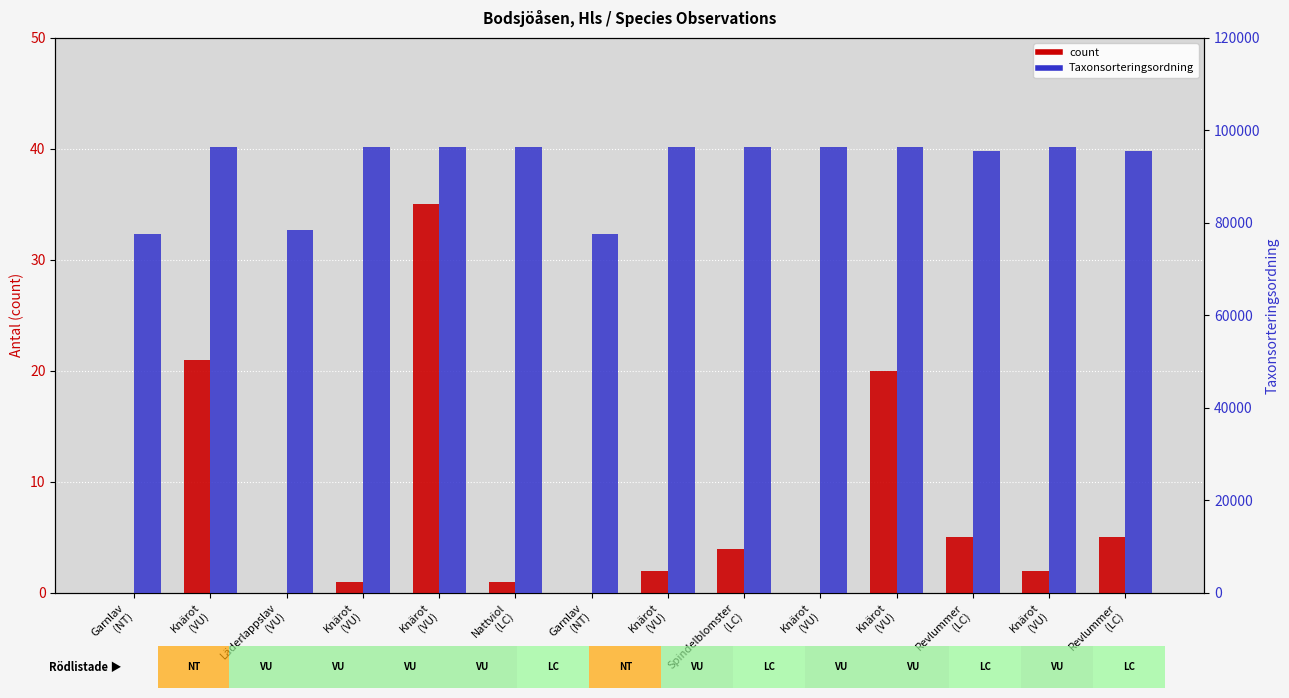

What is the sum of all count values?

96